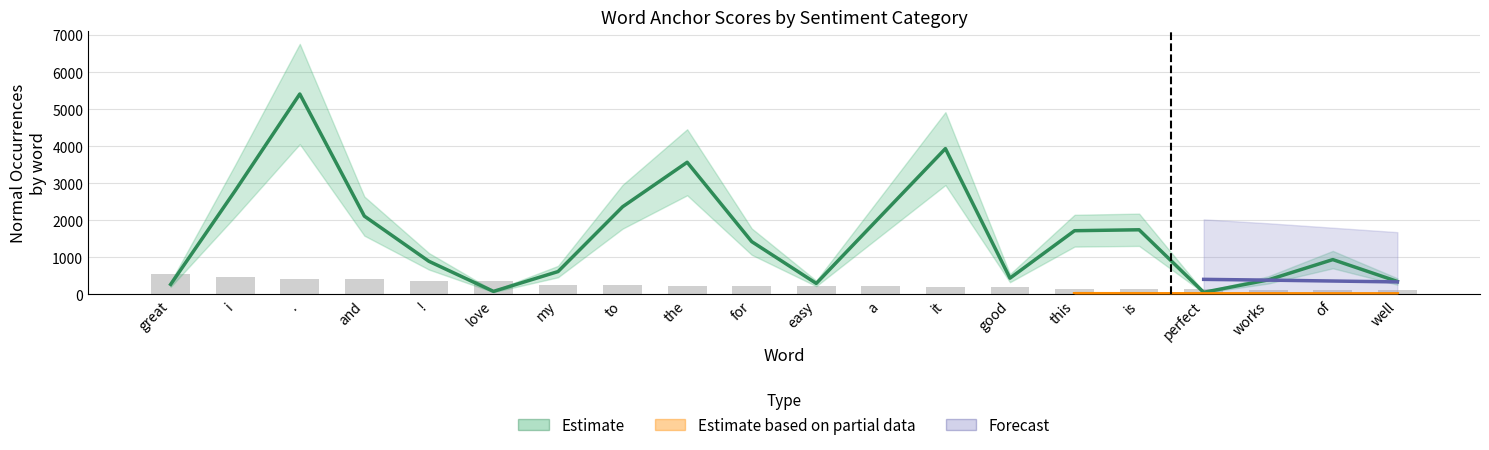

Where is anchor_positive nearest to the value 0?

well